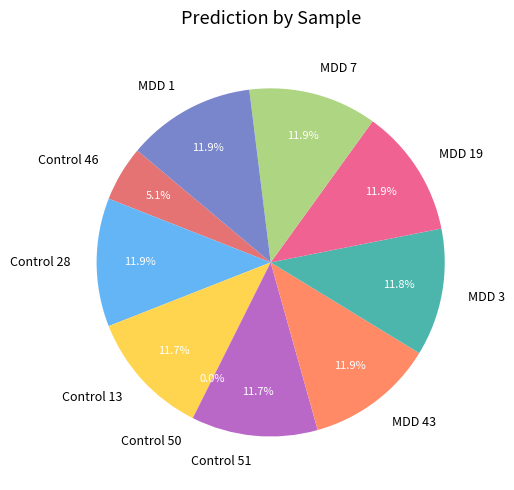

What percentage do MDD 19 and MDD 3 together represent?

23.8%